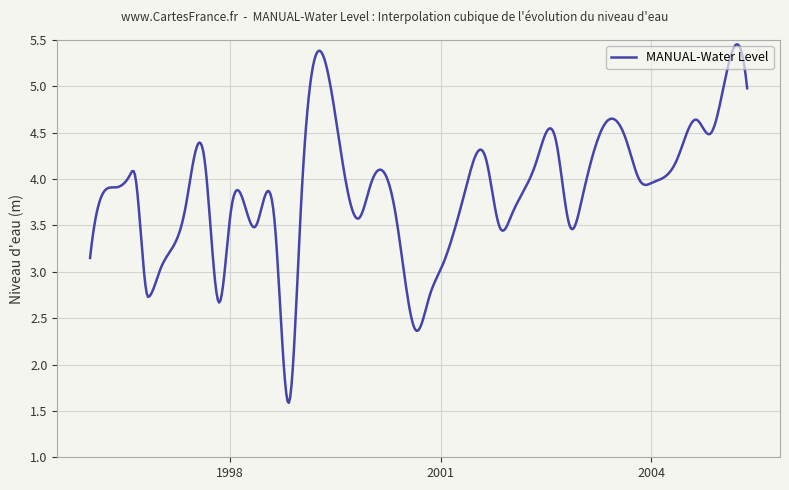

Does the chart display data point markers on the line(s)?

No